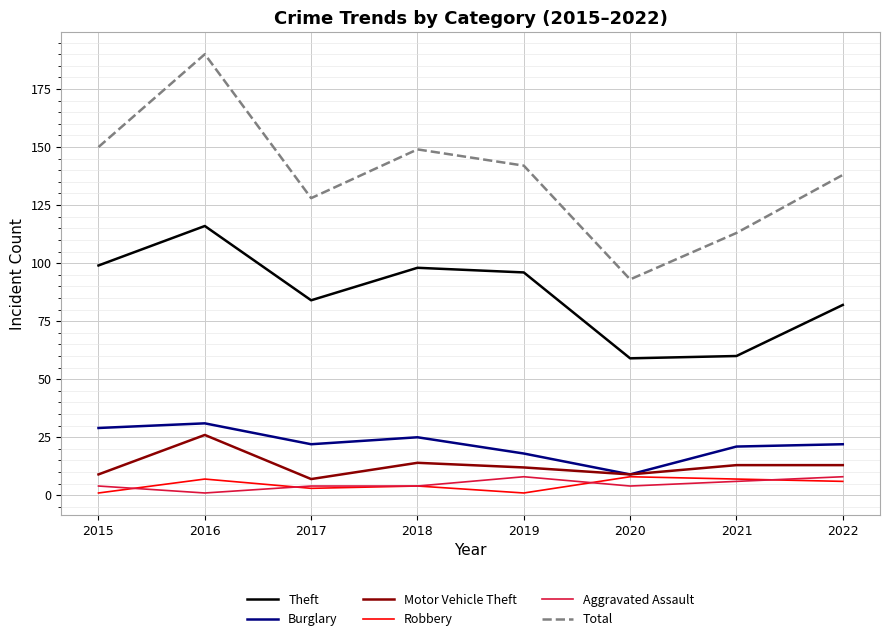

Reading left to right, extract all data points from this chart.

Theft: 99	116	84	98	96	59	60	82
Burglary: 29	31	22	25	18	9	21	22
Motor Vehicle Theft: 9	26	7	14	12	9	13	13
Robbery: 1	7	3	4	1	8	7	6
Aggravated Assault: 4	1	4	4	8	4	6	8
Total: 150	190	128	149	142	93	113	138